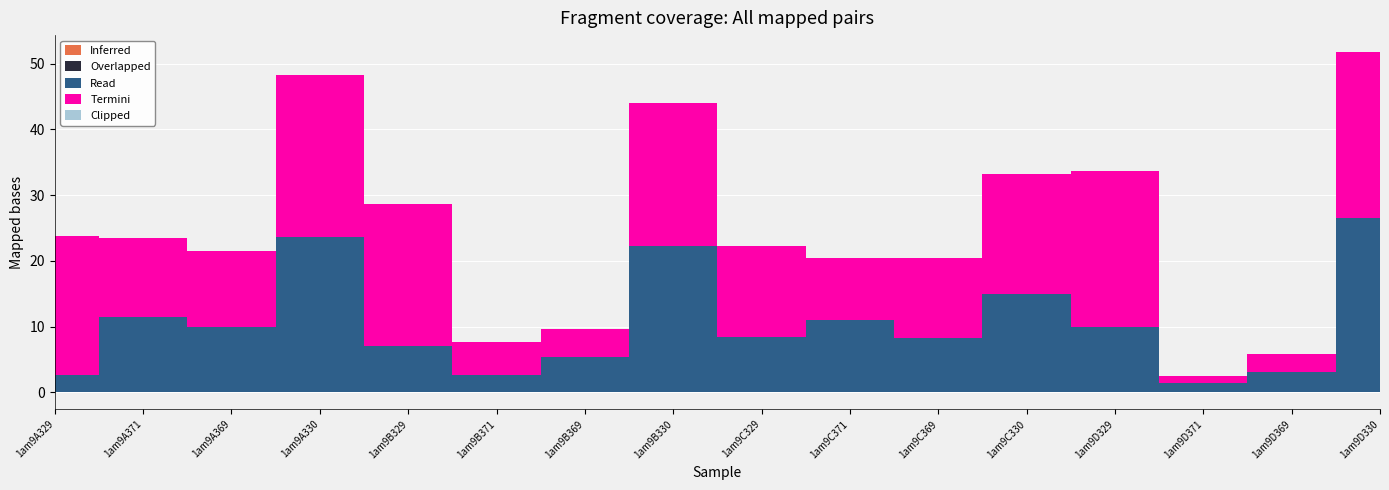

Between 1am9C329 and 1am9C371, which is larger?

1am9C329